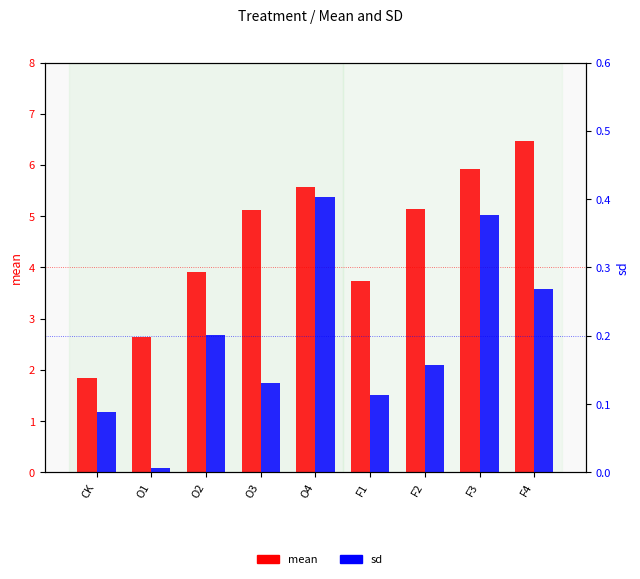

The value of mean at F3 is 5.9. True or false?

True